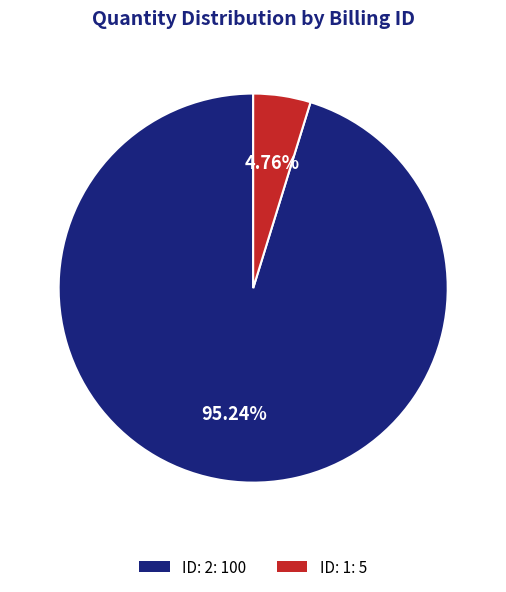

Which slice is the largest?

ID: 2